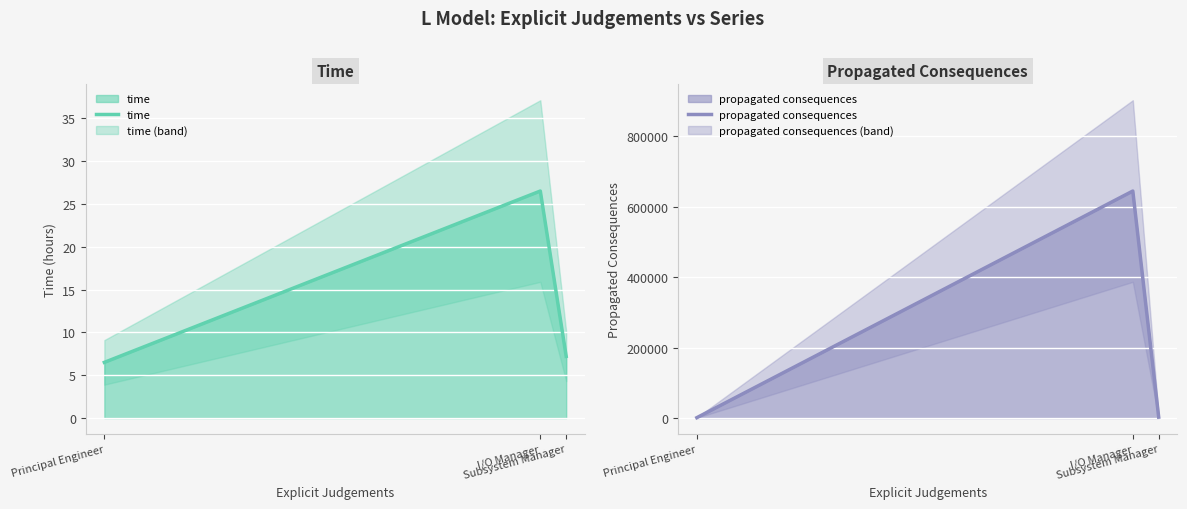

Between Principal Engineer and I/O Manager, which series saw the biggest shift?

propagated consequences